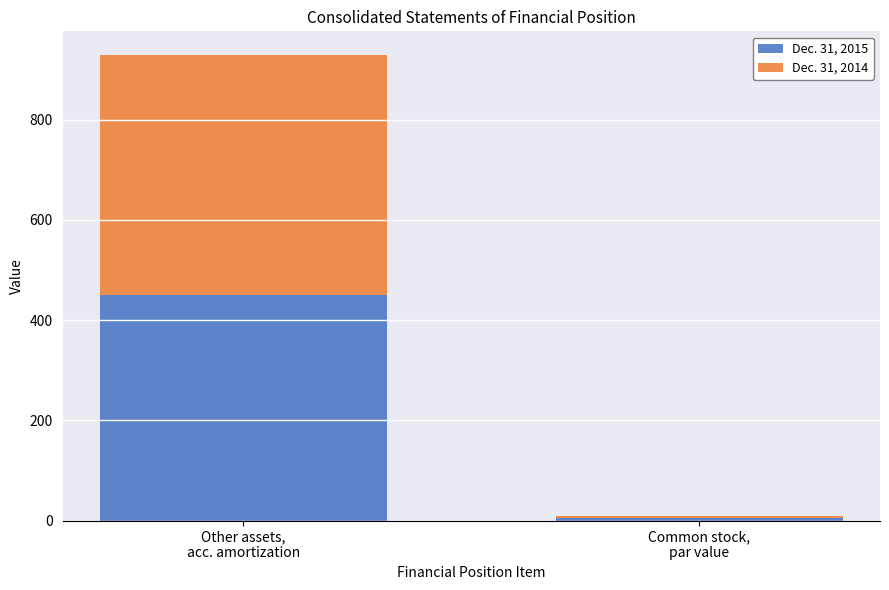

What value does the Dec. 31, 2015 series have at Common stock,
par value?

5